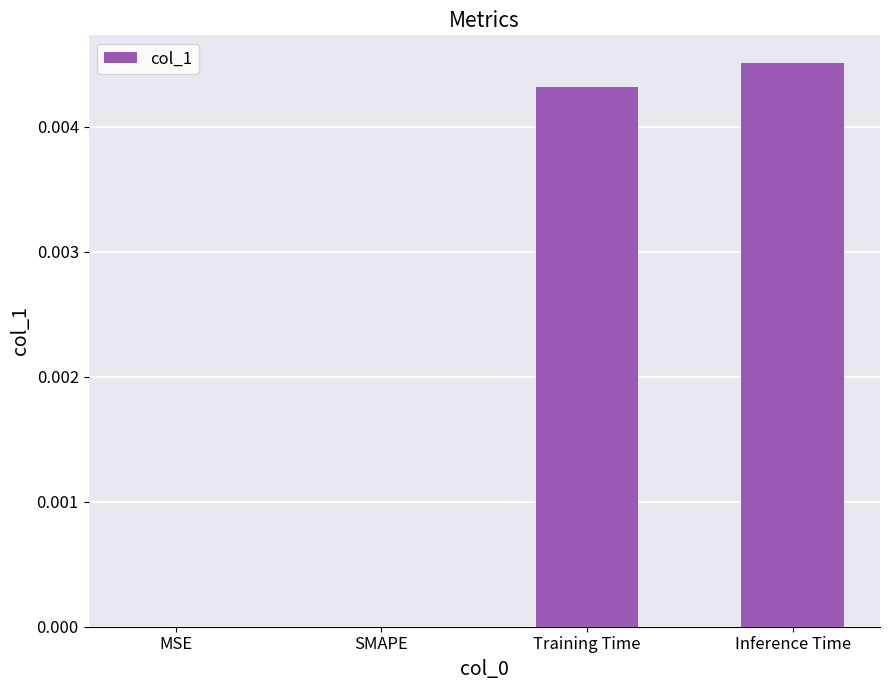

How many categories are shown in the chart?

4